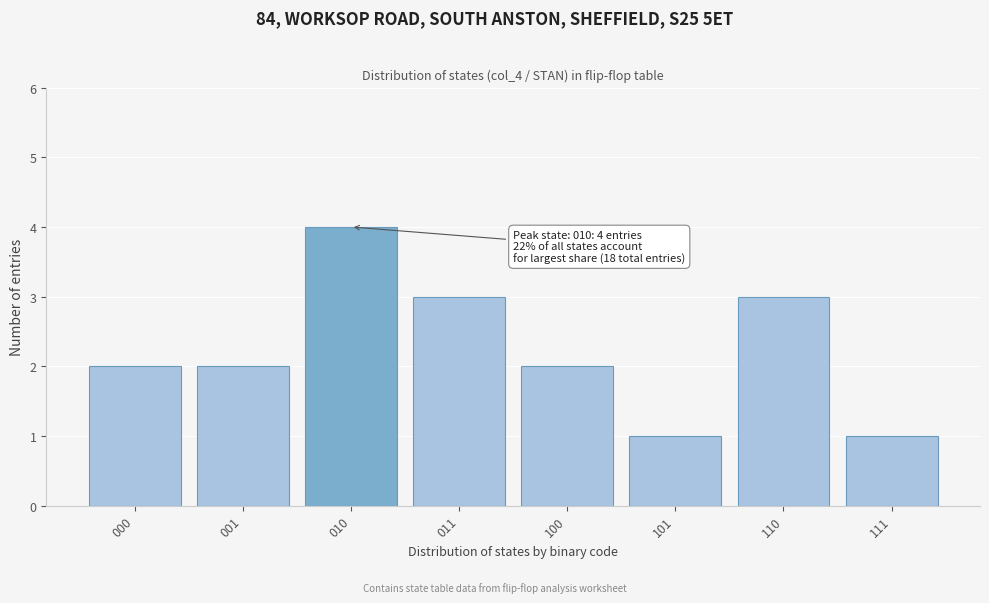

Reading left to right, list all the values displayed in this chart.

2	2	4	3	2	1	3	1